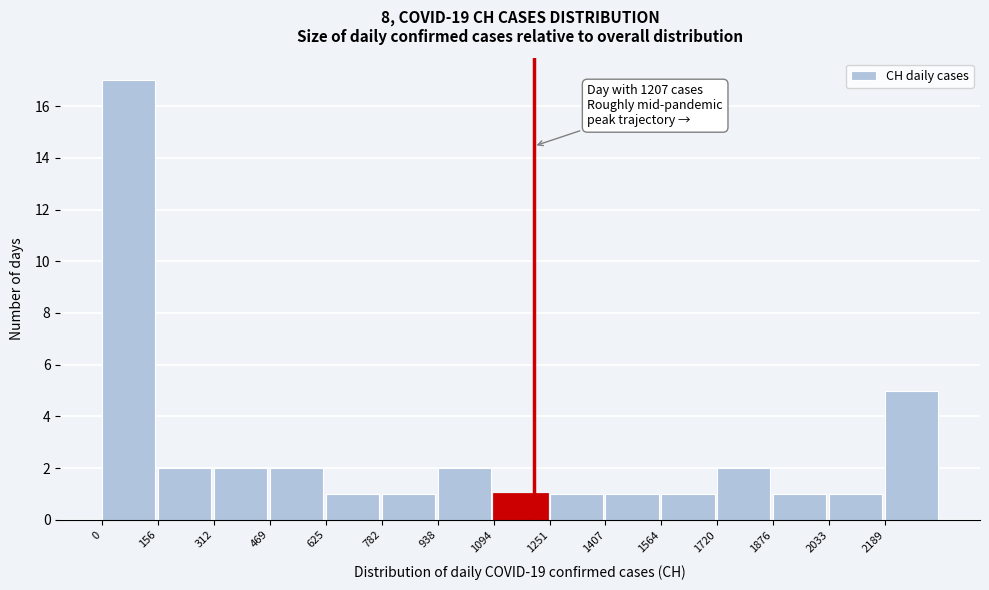

Which range on the x-axis has the tallest bar?

0 to 160